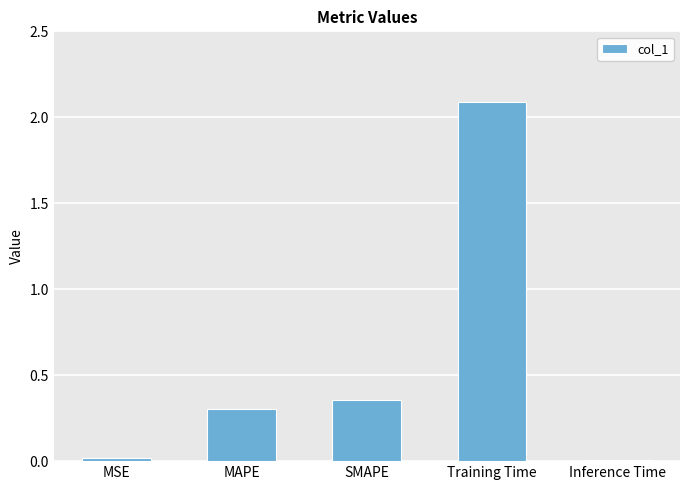

Which has a higher value, Inference Time or SMAPE?

SMAPE